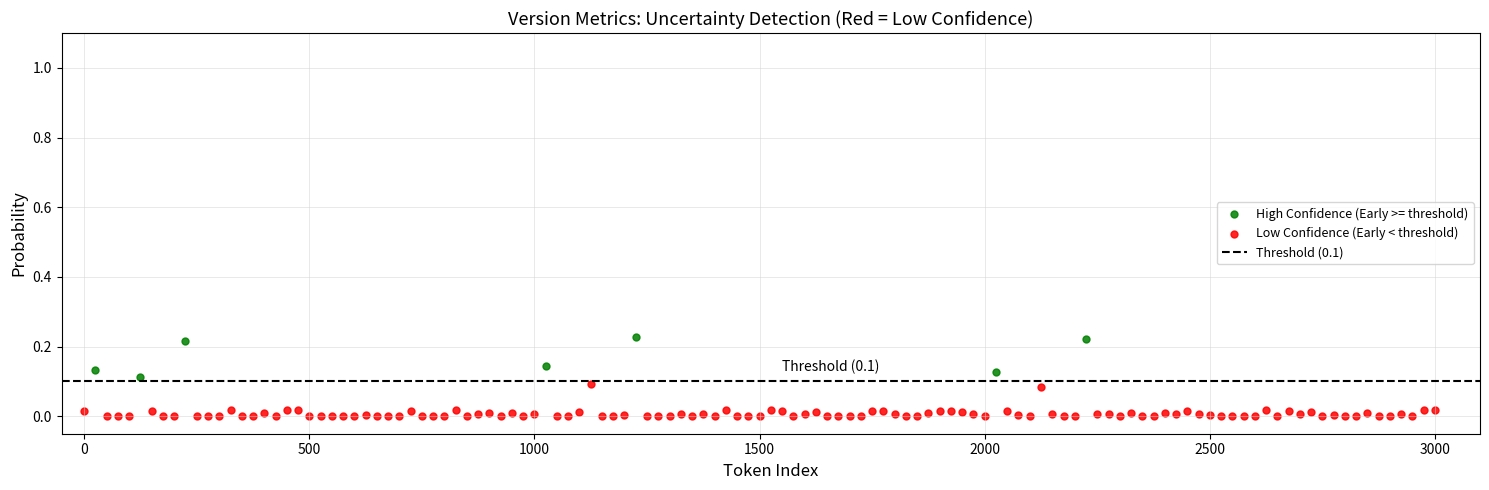

Which series contains the highest Y value?

High Confidence (Early >= threshold)